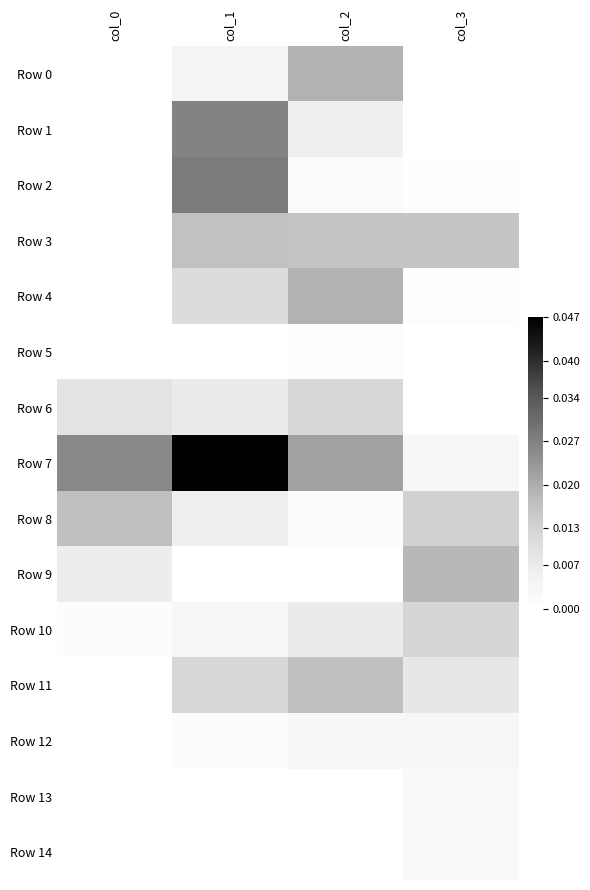

At col_1, list the series in order from smallest to largest.

Row 13, Row 14, Row 5, Row 9, Row 12, Row 10, Row 0, Row 8, Row 6, Row 4, Row 11, Row 3, Row 1, Row 2, Row 7